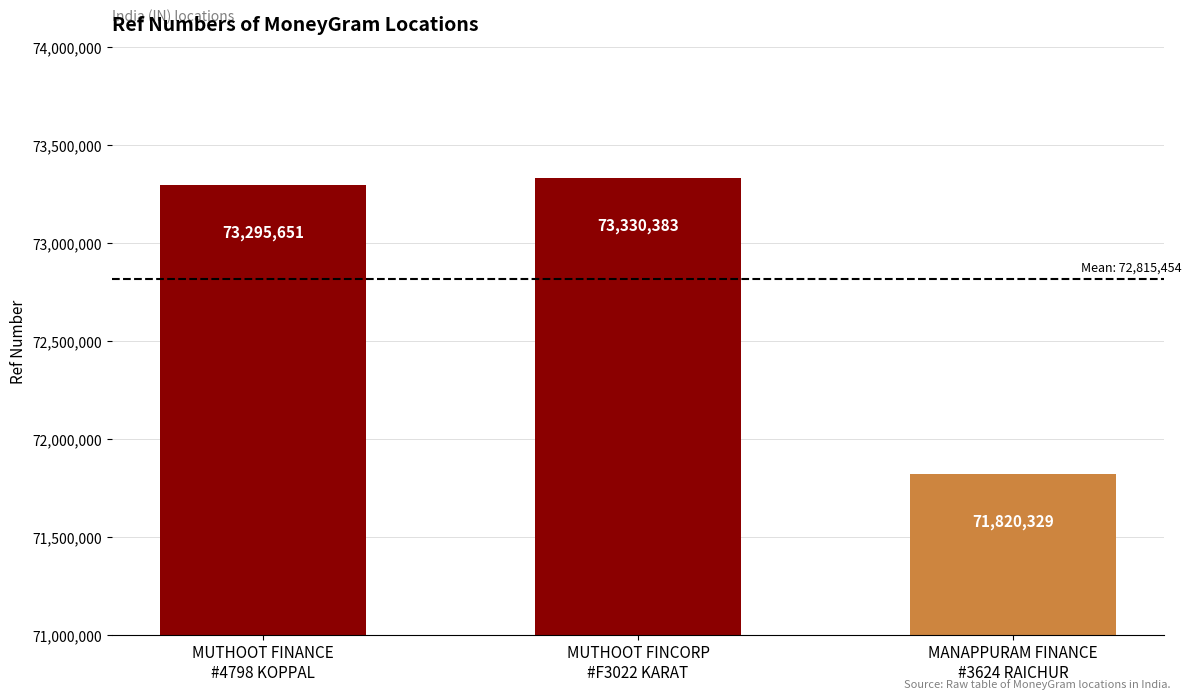

What is the average value?

72815454